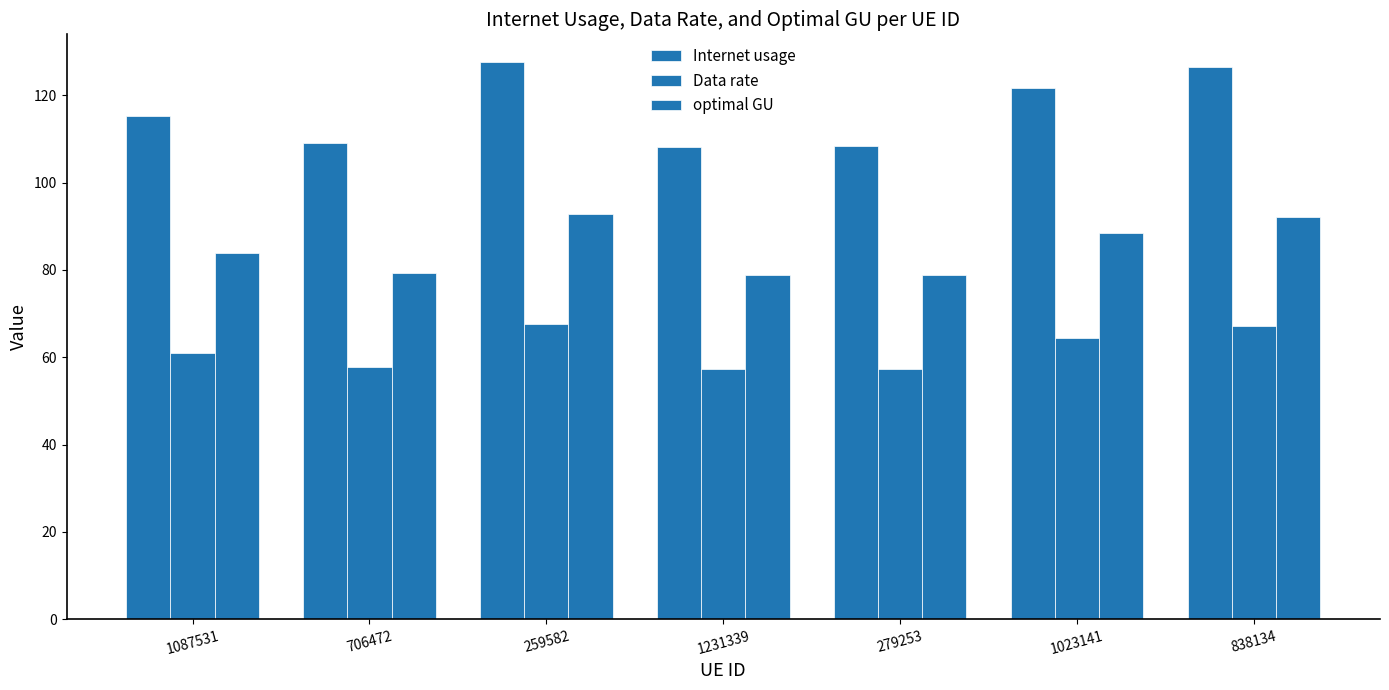

The Internet usage series shows 41.5 at 1023141. True or false?

False